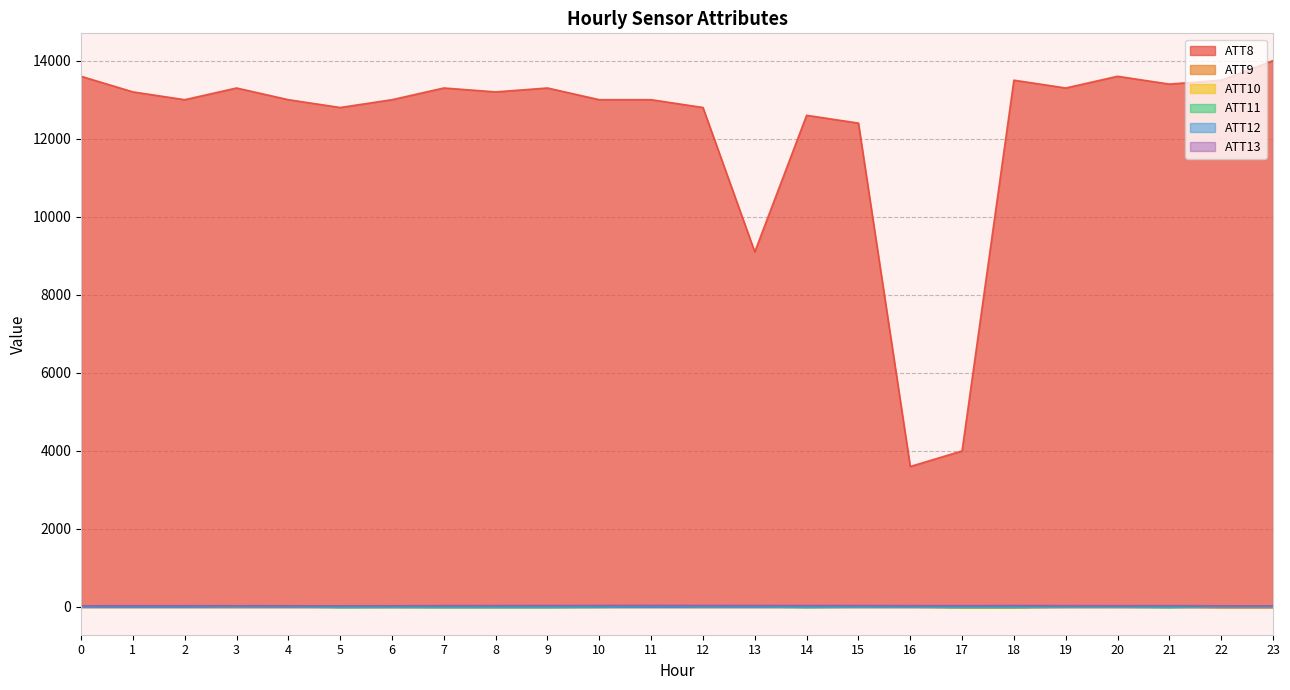

True or false: ATT11 and ATT9 intersect in this chart.

True